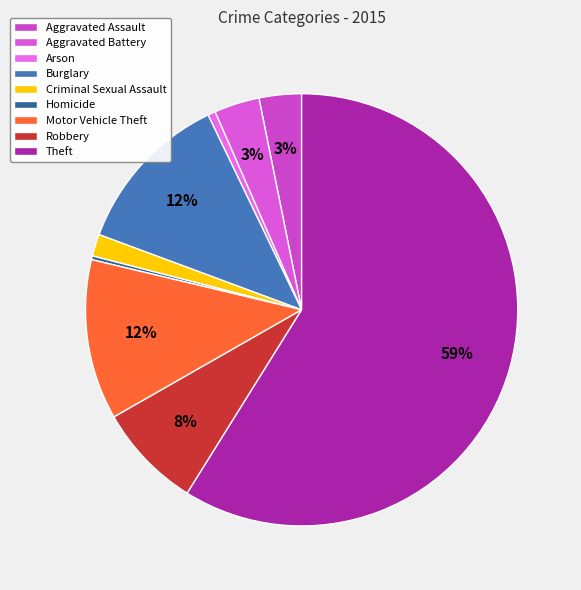

Rank the categories by value from highest to lowest.

Theft, Burglary, Motor Vehicle Theft, Robbery, Aggravated Battery, Aggravated Assault, Criminal Sexual Assault, Arson, Homicide